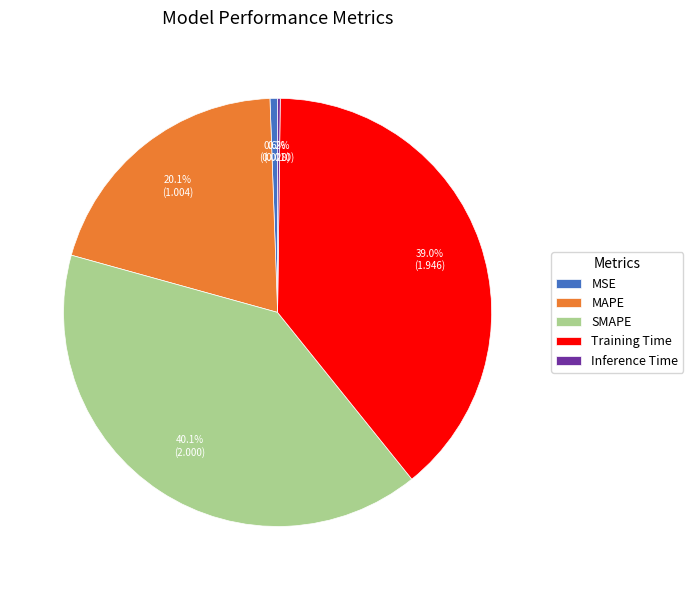

Which has a higher value, SMAPE or Training Time?

SMAPE